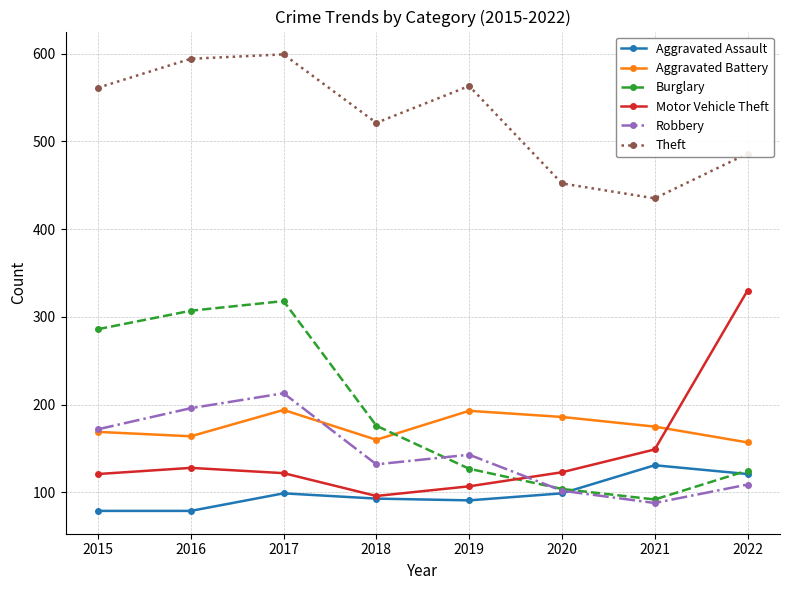

At 2017, list the series in order from smallest to largest.

Aggravated Assault, Motor Vehicle Theft, Aggravated Battery, Robbery, Burglary, Theft